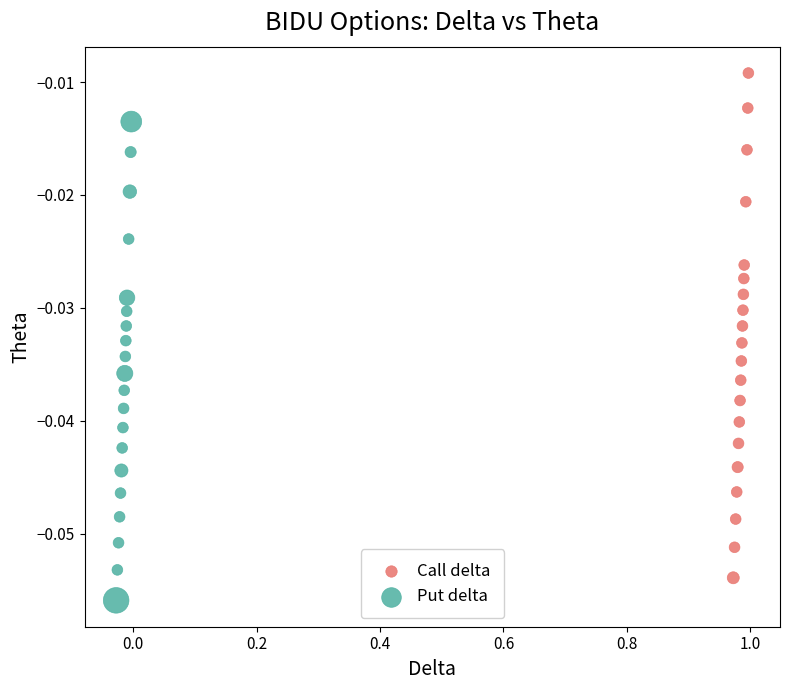

Which series has the widest spread of Y values?

Call delta